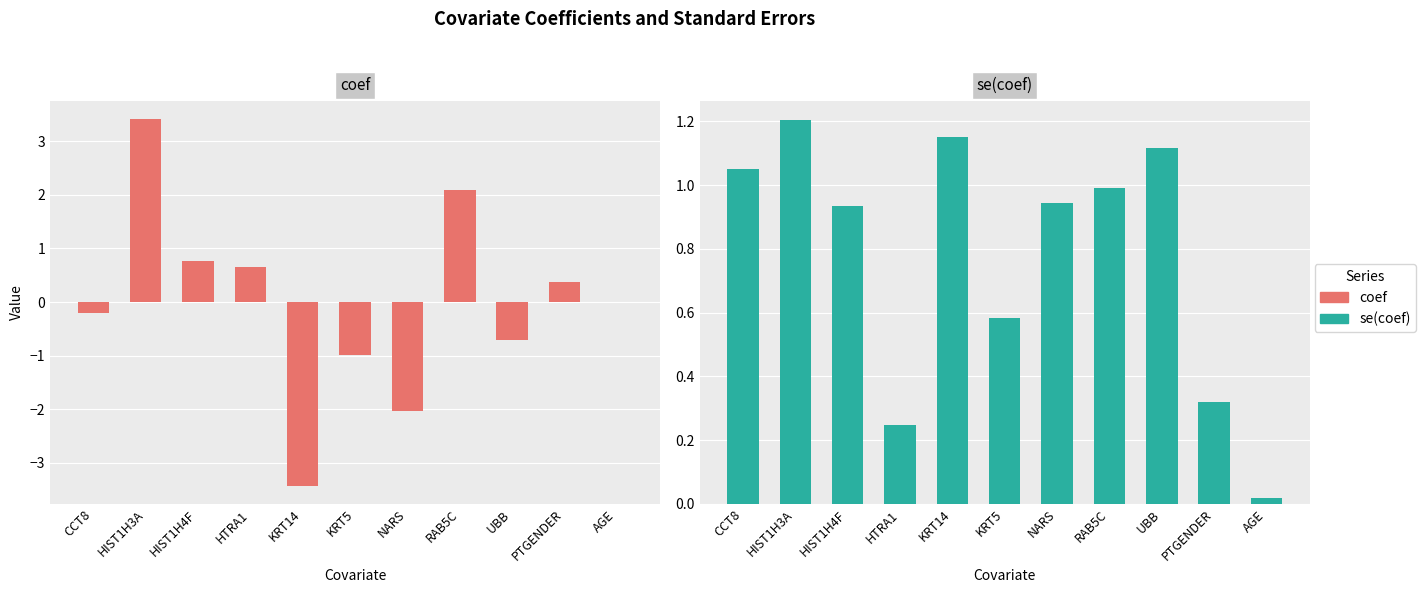

Rank the series at KRT5 from highest to lowest value.

se(coef), coef